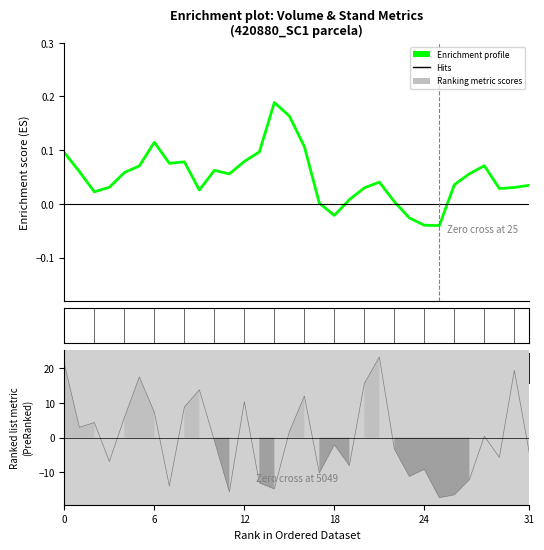

The value at 24 is -0.0. True or false?

False